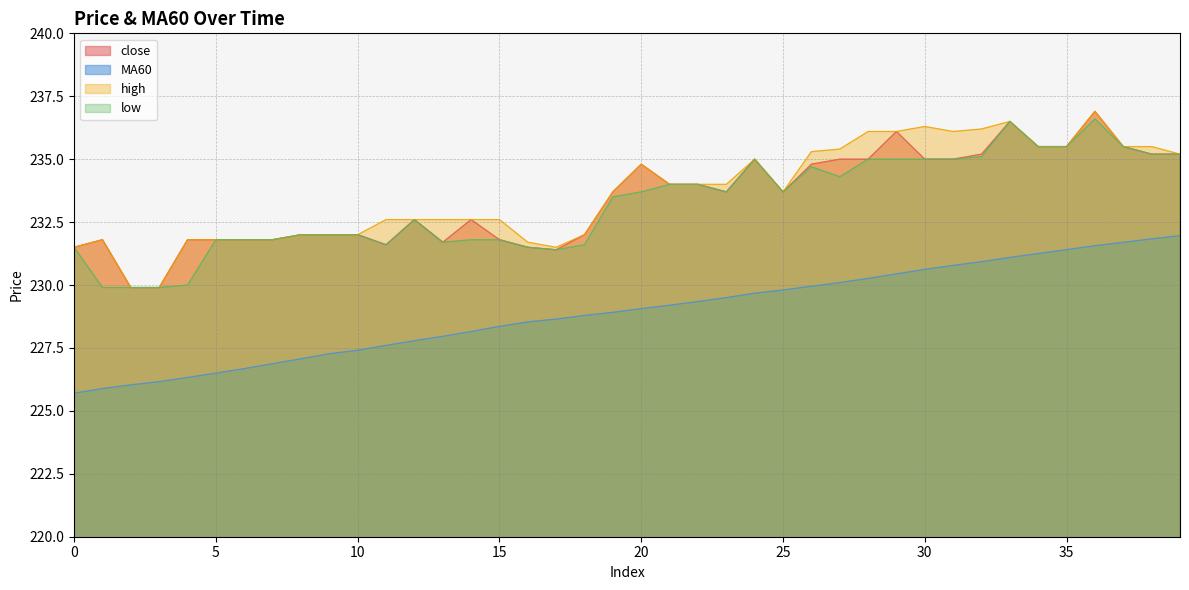

List the series in order of their peak value, highest first.

close, high, low, MA60